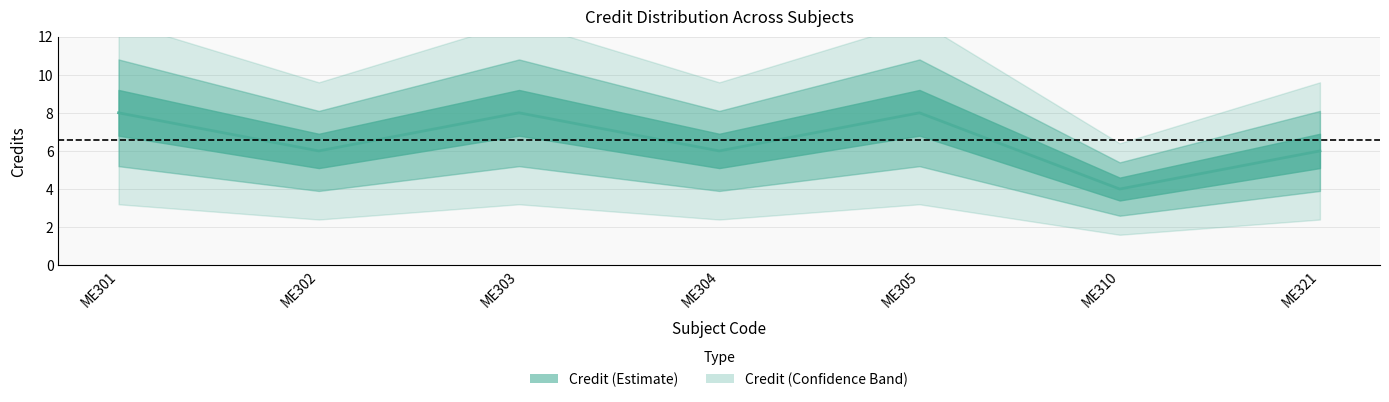

True or false: the data has more than 0 interior local peaks.

True